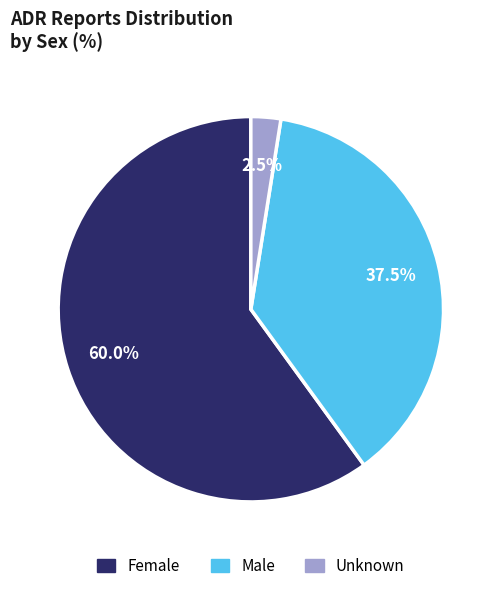

What portion of the pie excludes Male?

62.5%